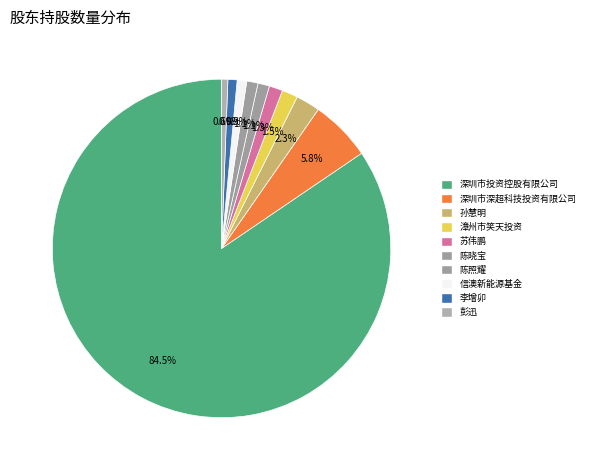

How many slices are in this pie chart?

10